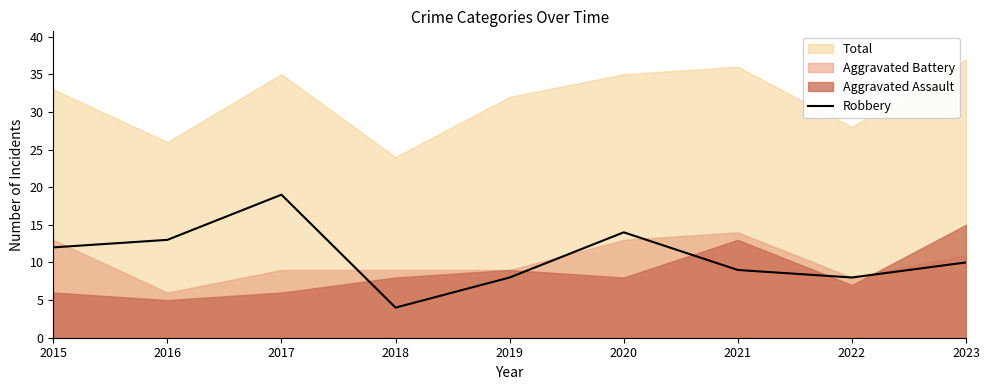

What is the difference between the values at 2021 and 2023?

1